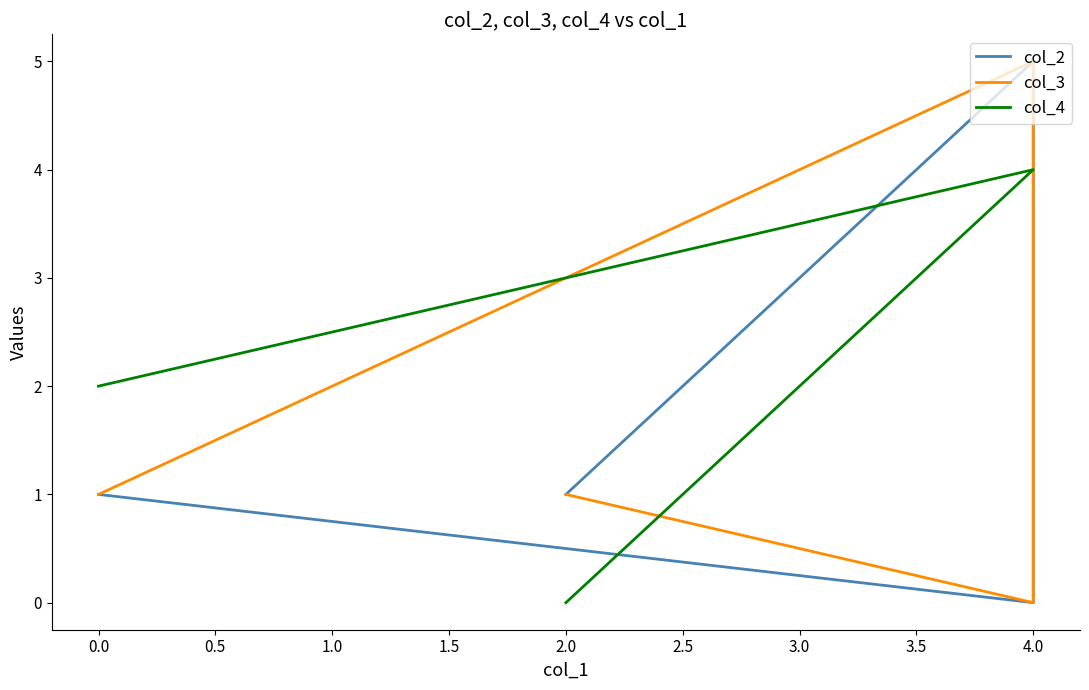

How many col_4 values are between 2 and 4?

3